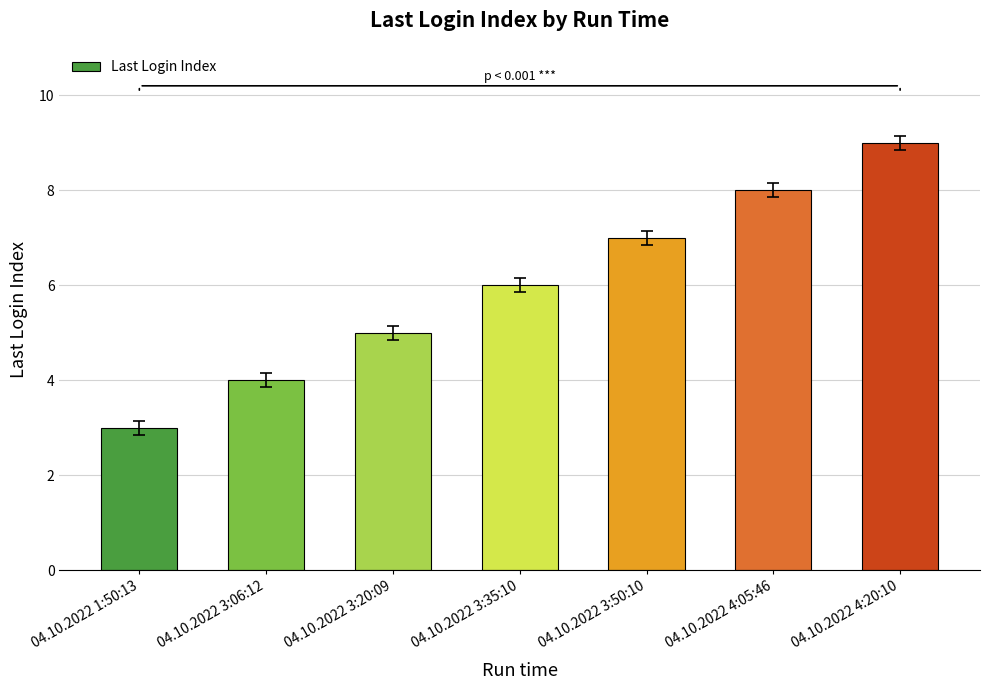

Reading left to right, extract all data points from this chart.

04.10.2022 1:50:13=3	04.10.2022 3:06:12=4	04.10.2022 3:20:09=5	04.10.2022 3:35:10=6	04.10.2022 3:50:10=7	04.10.2022 4:05:46=8	04.10.2022 4:20:10=9